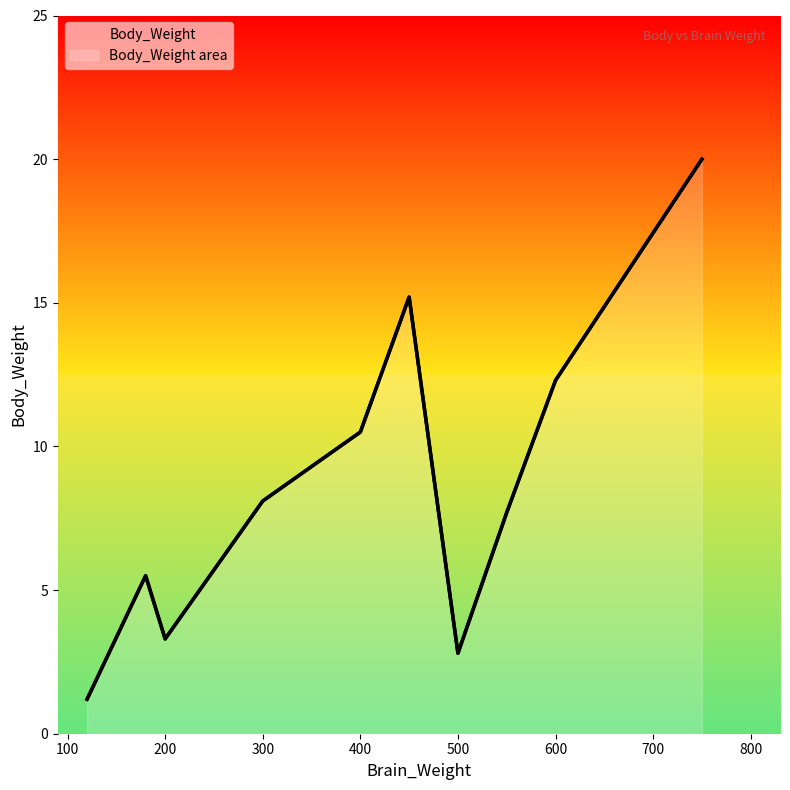

Where is the first local maximum?

180